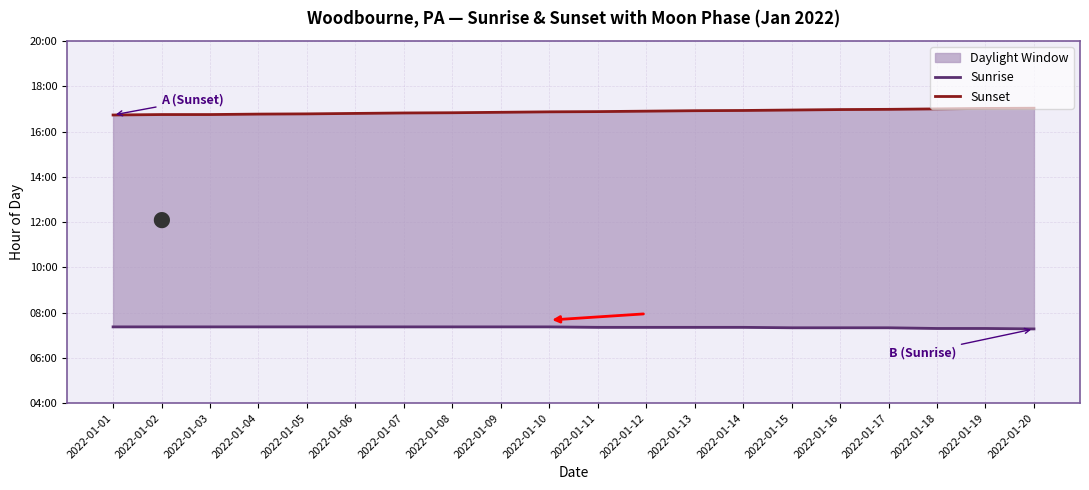

At how many categories does at least one series exceed 8?

20